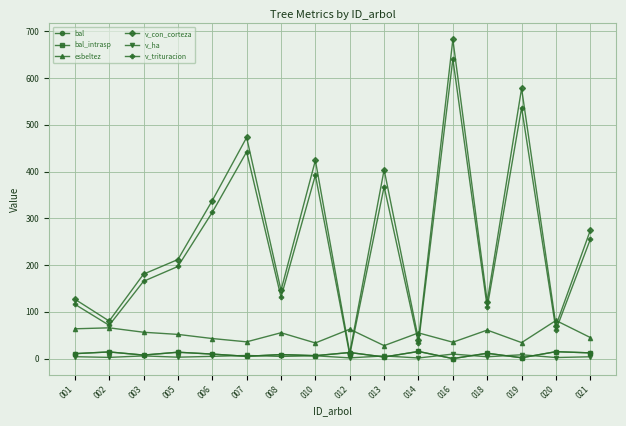

Between 014 and 020, which series saw the biggest shift?

v_con_corteza